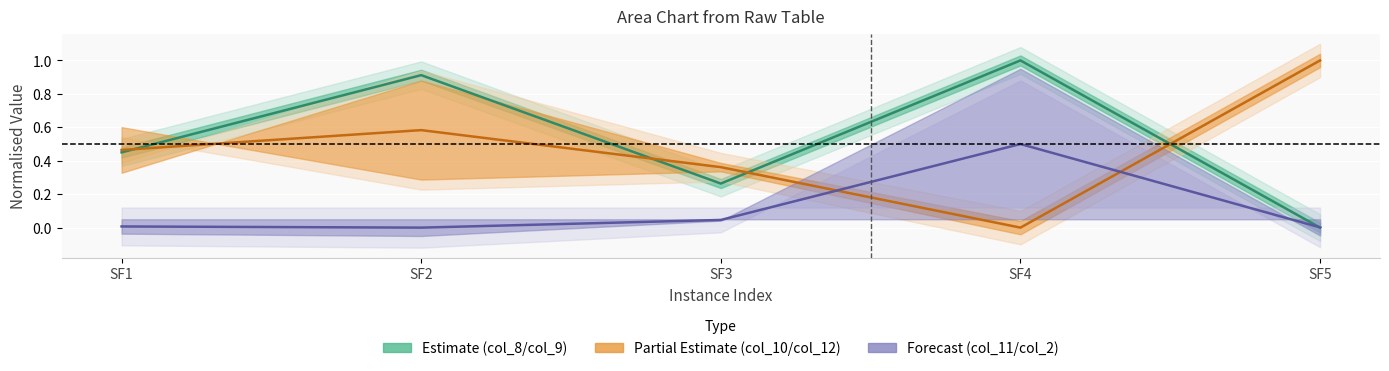

True or false: col_11 mean and col_10 mean cross at least once.

True